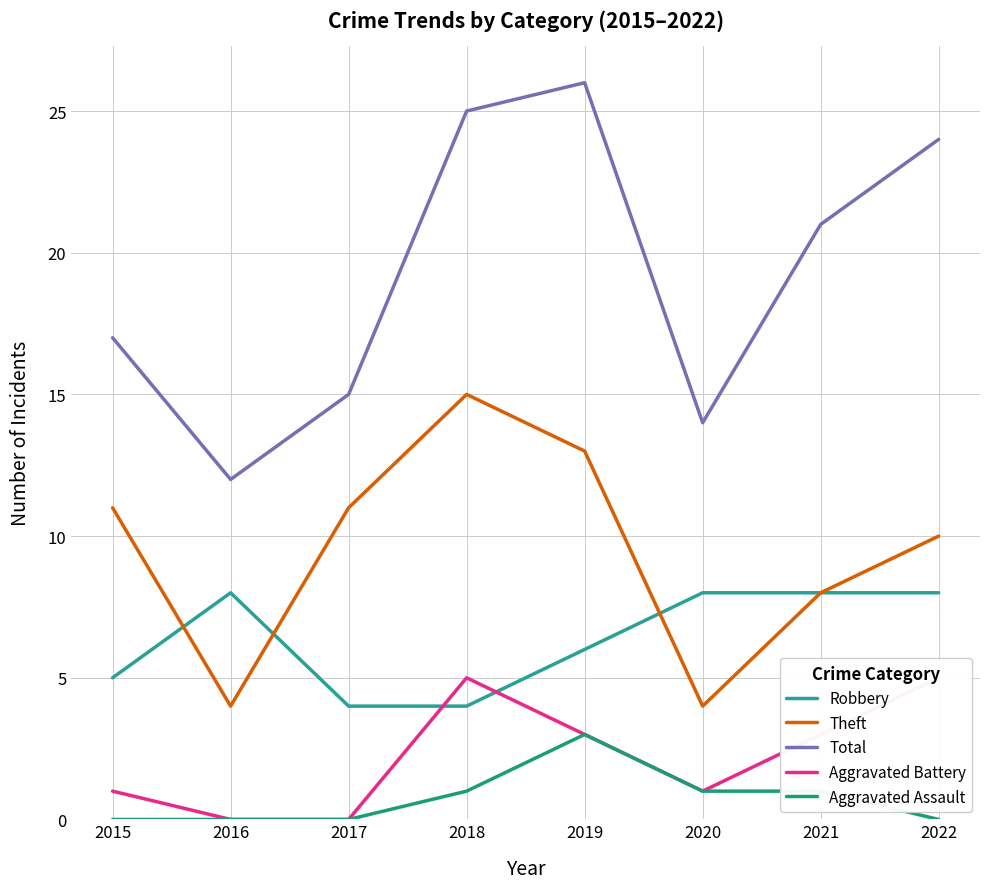

What is the difference between the maximum and minimum values in the Total series?

14